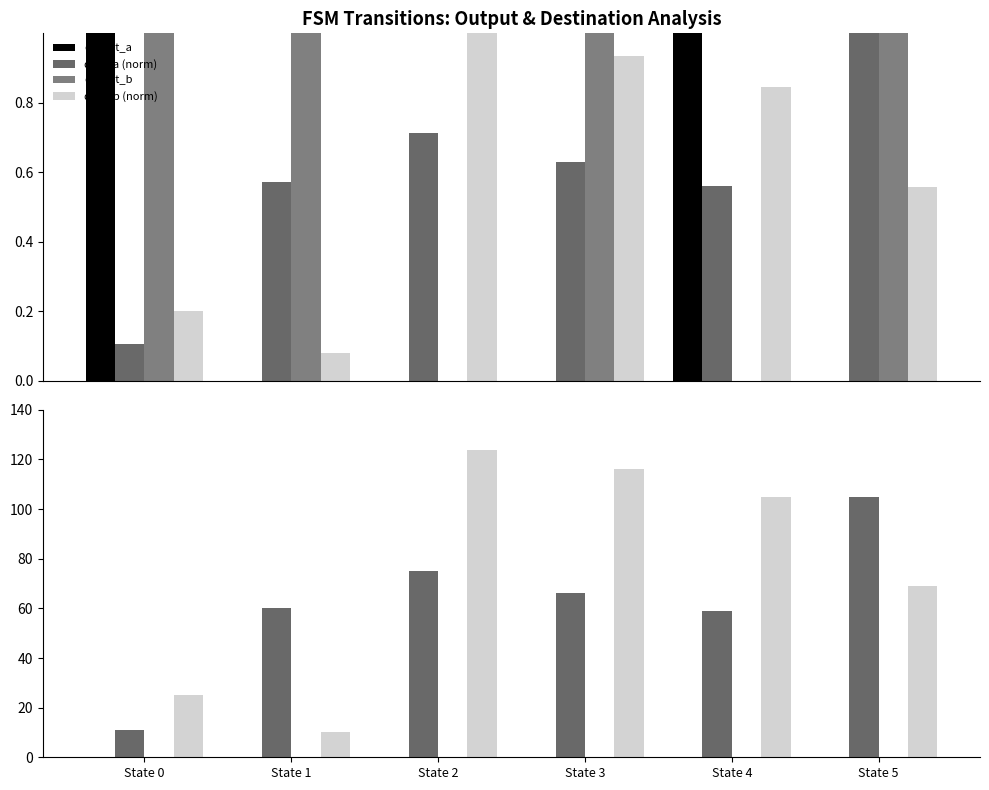

Rank the series by their maximum value, from lowest to highest.

dest_a, dest_b, output_a, output_b